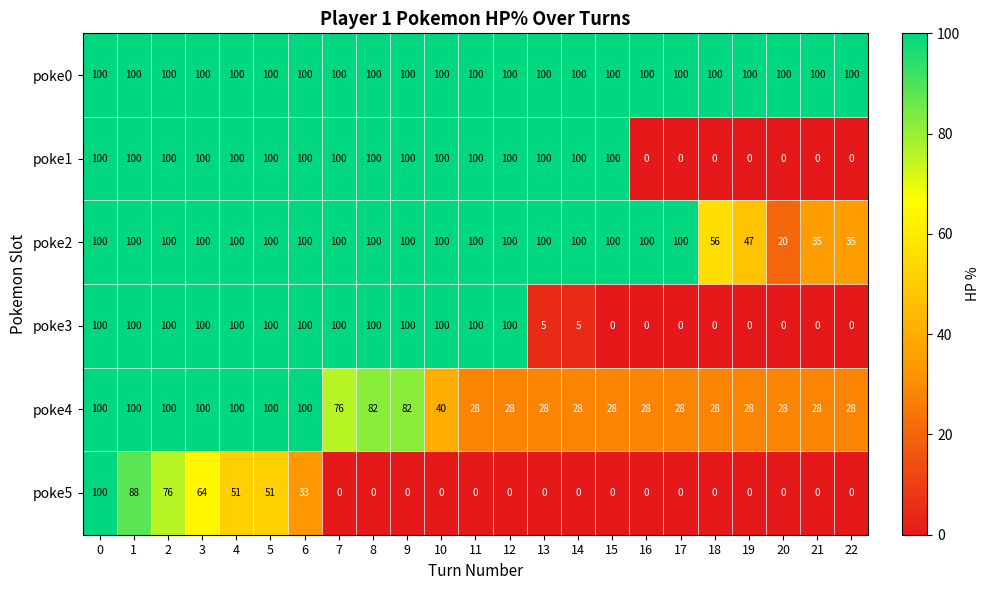

What is the difference between the highest and lowest values at 20?

100